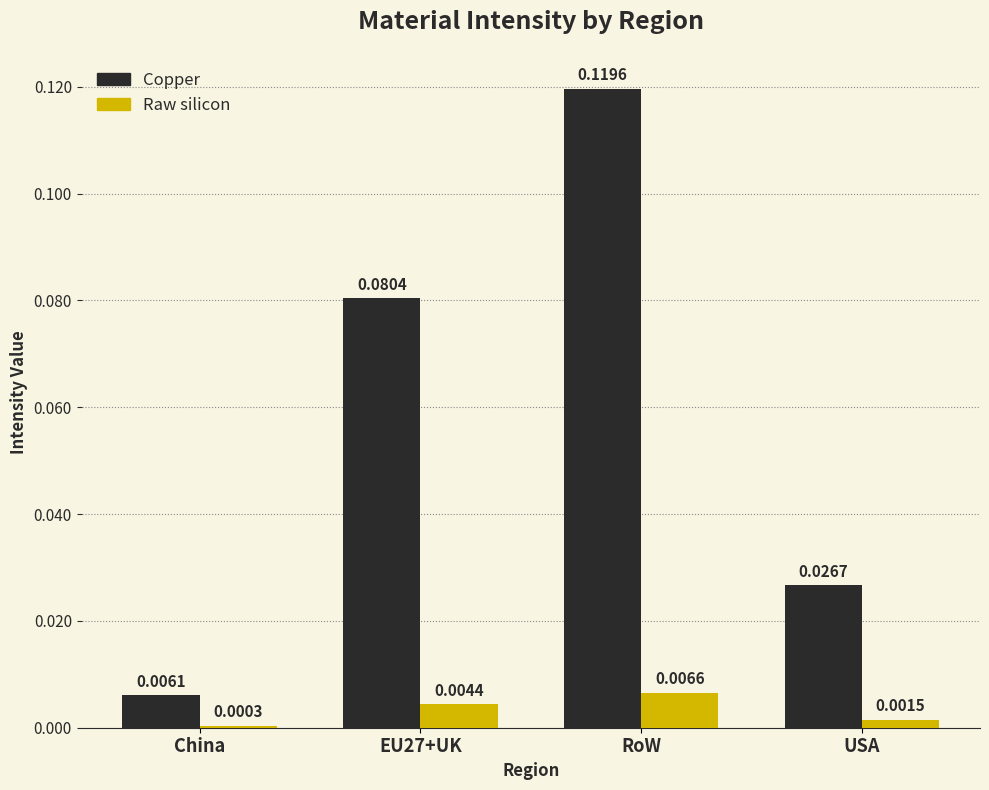

Which series has the largest total across all categories?

Copper